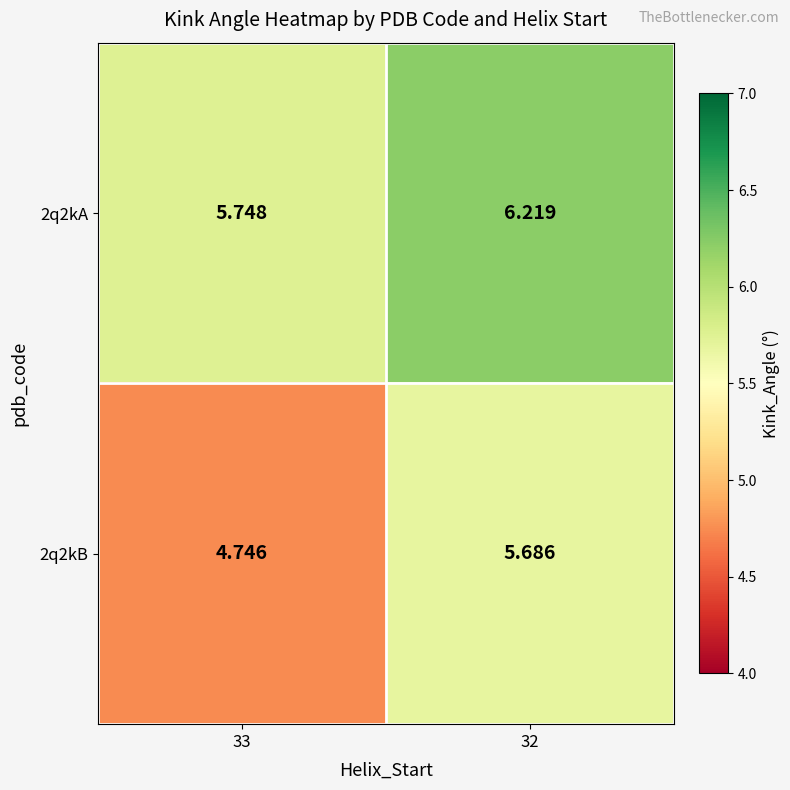

Is the value of 2q2kB at 32 greater than the value of 2q2kA at 33?

No